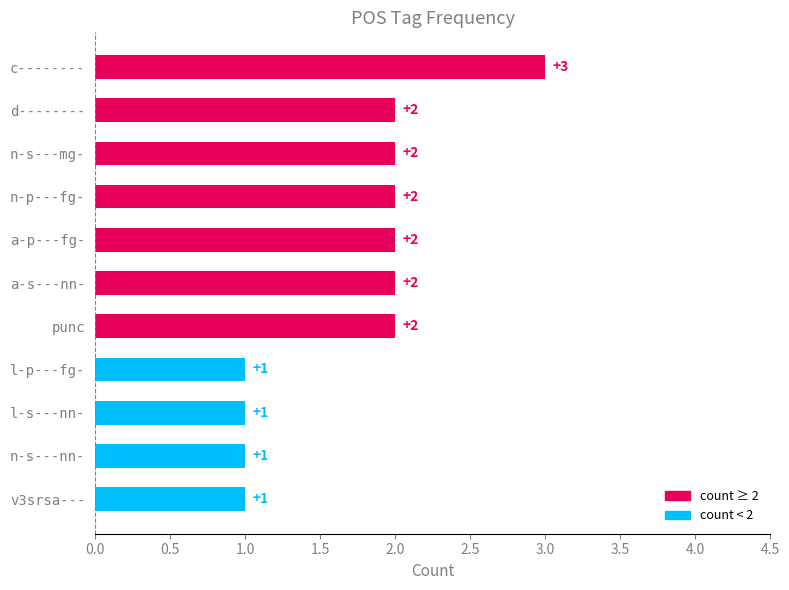

Does the chart contain stacked bars?

No